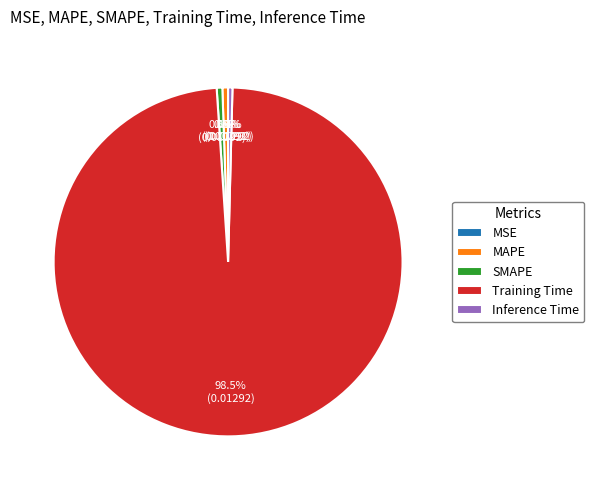

To the nearest percent, what is the average slice percentage?

20%